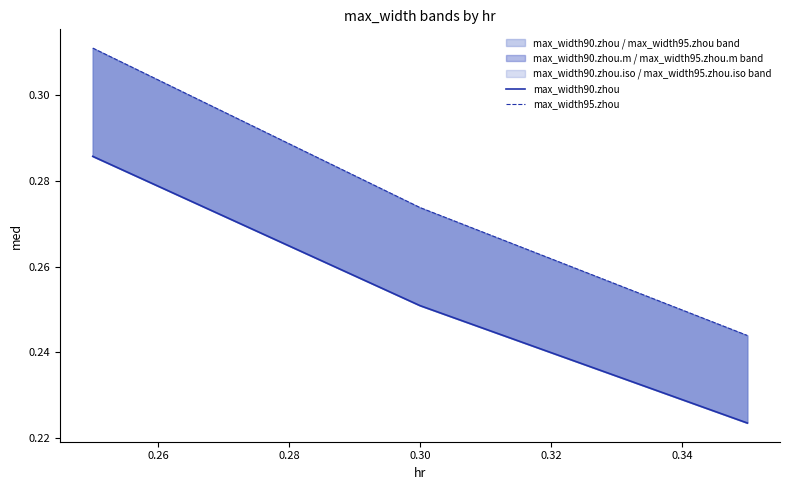

At how many categories does at least one series exceed 0?

3